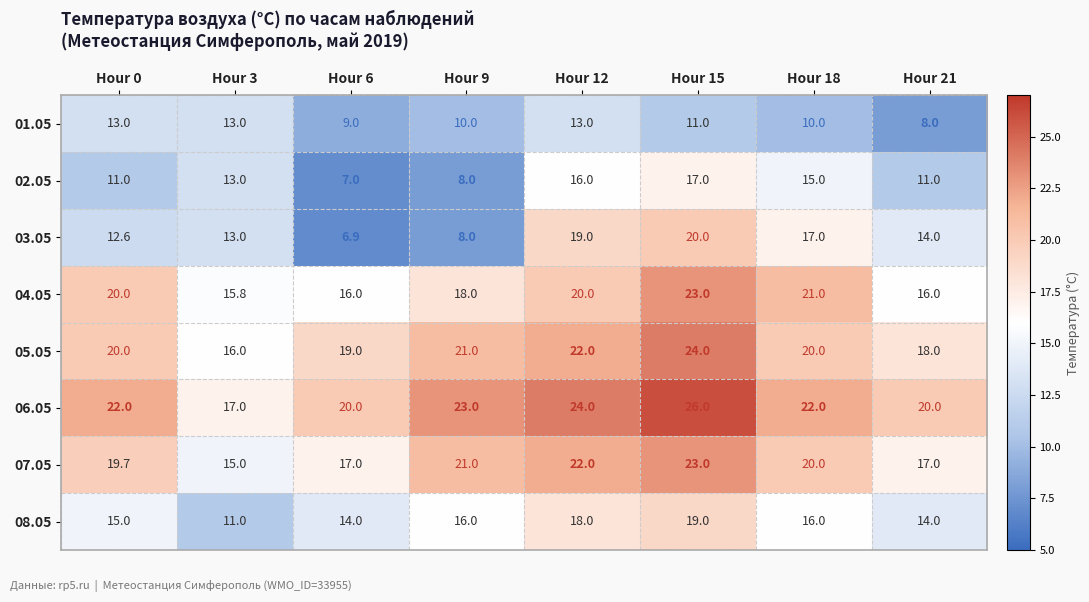

Between Hour 6 and Hour 9, which series saw the biggest shift?

07.05